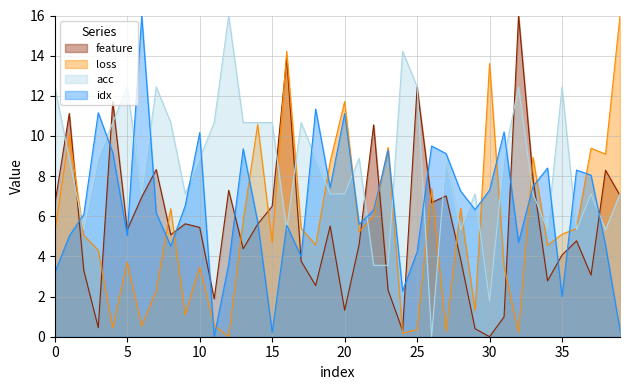

Where is idx nearest to the value 8?

37